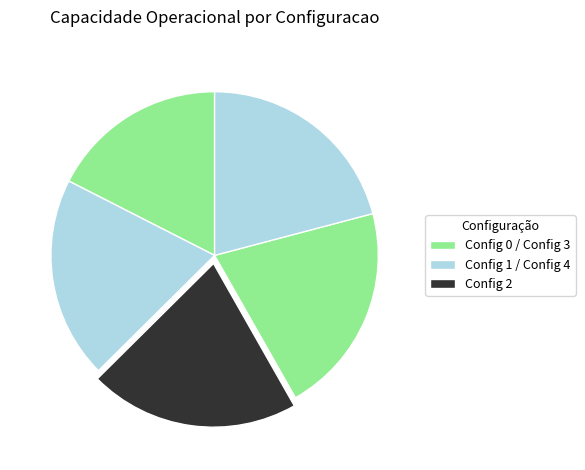

How many segments does this pie chart have?

5